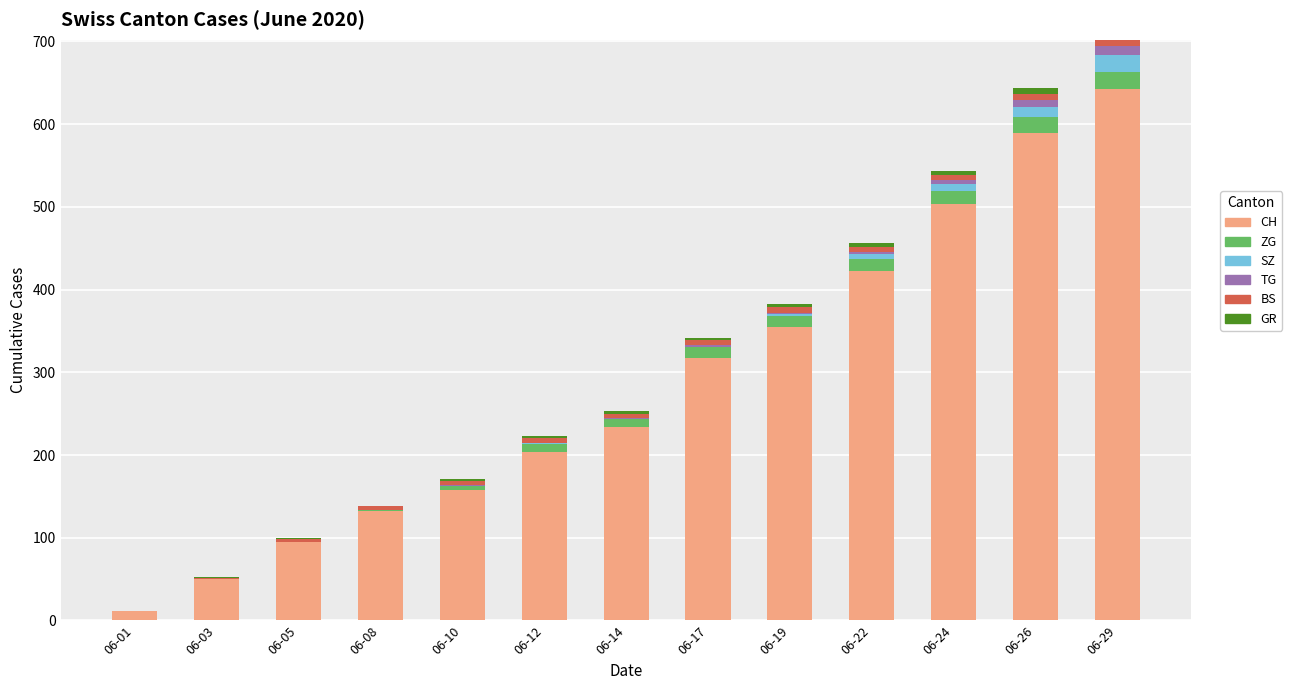

True or false: CH has a value of 355 at 06-19.

True